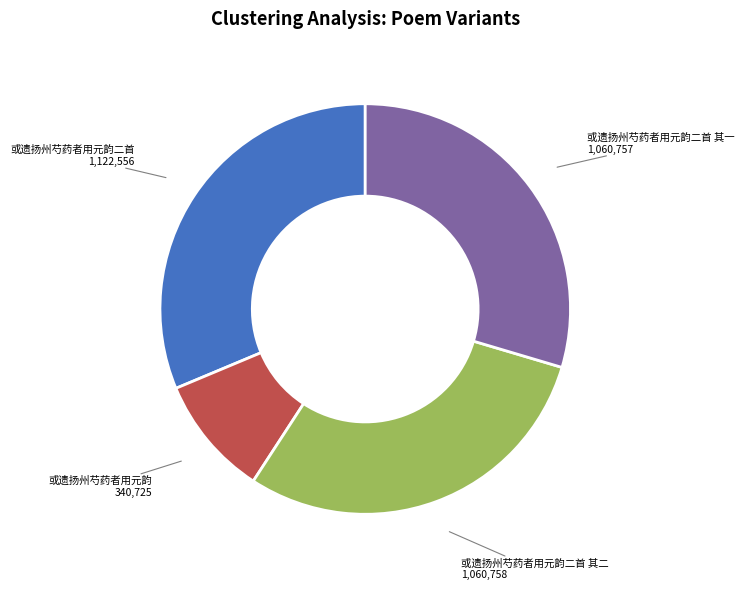

True or false: 或遗扬州芍药者用元韵二首 accounts for 20% of the total.

False